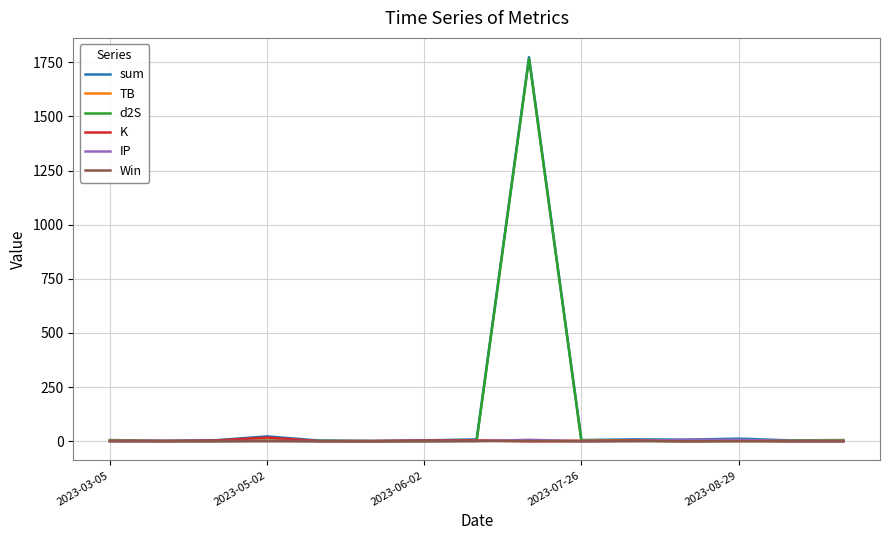

True or false: sum has more than 0 interior local peaks.

True